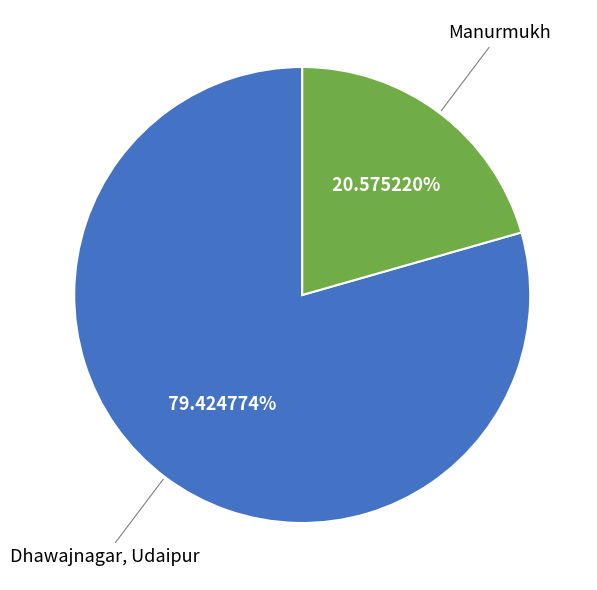

To the nearest percent, what is the average slice percentage?

50%